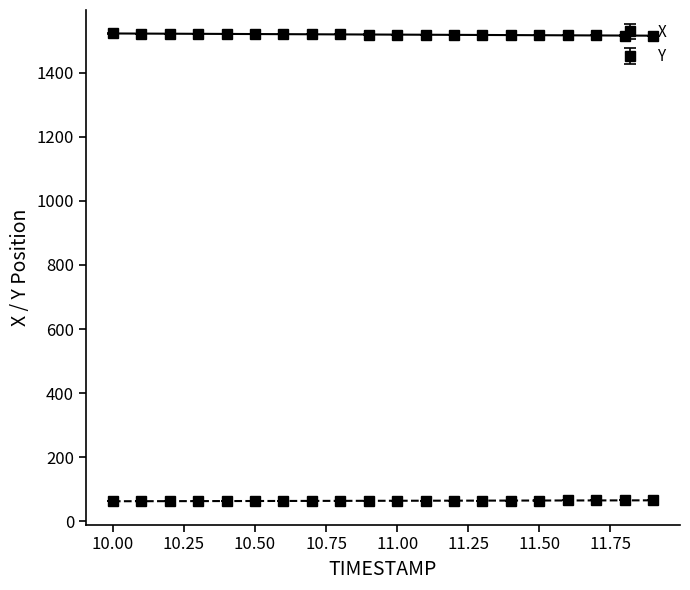

What is the change in value from 10.0 to 10.6?

-2.2